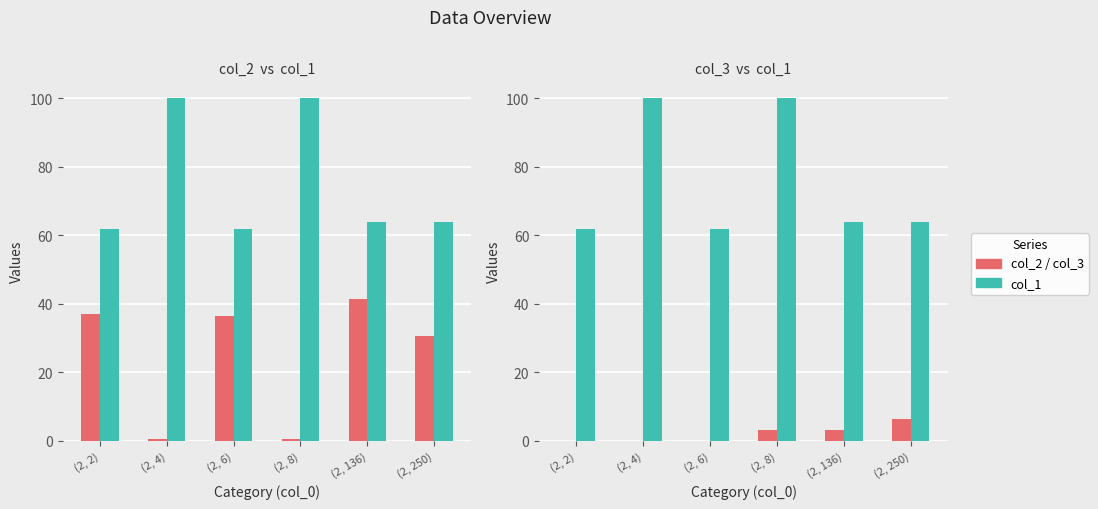

True or false: col_2 (series 1) has a value of 12.2 at (2, 136).

False